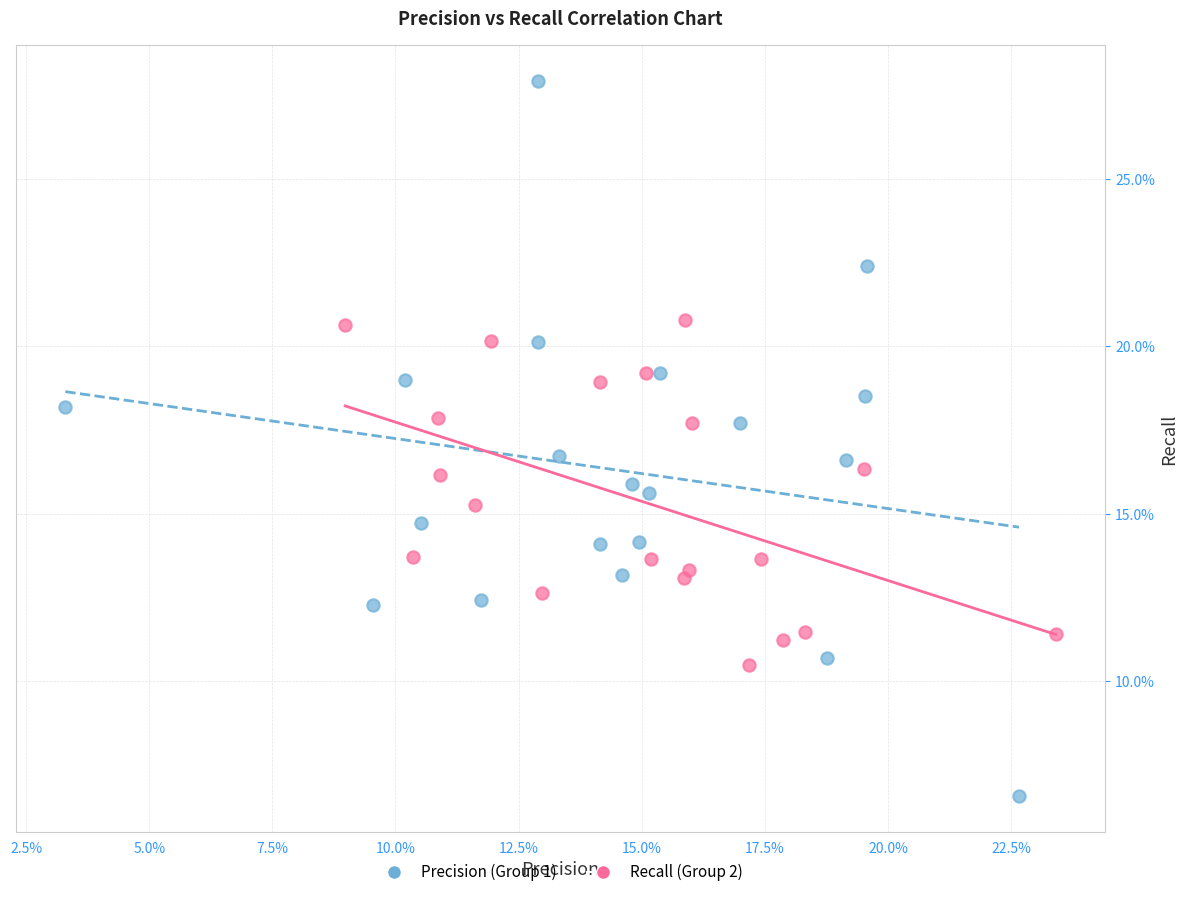

What are all the series names shown in the legend?

Precision (Group 1), Recall (Group 2)